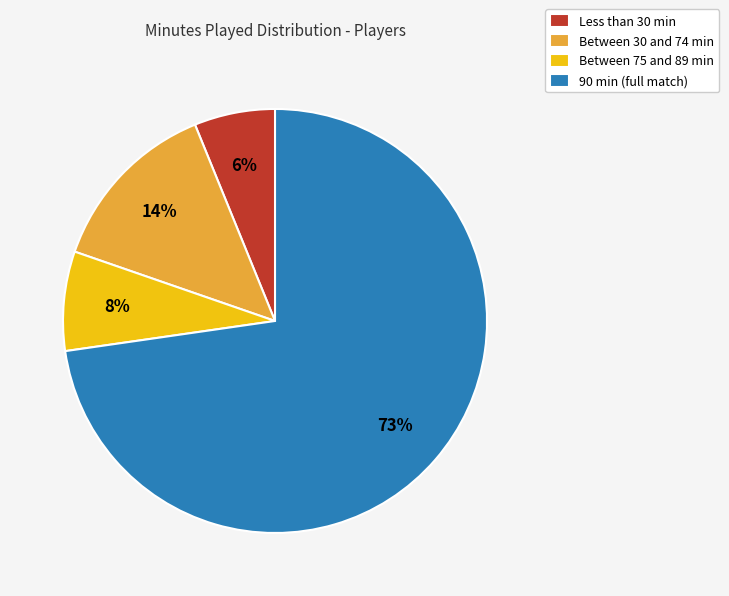

Is there any slice that represents more than half of the pie?

Yes